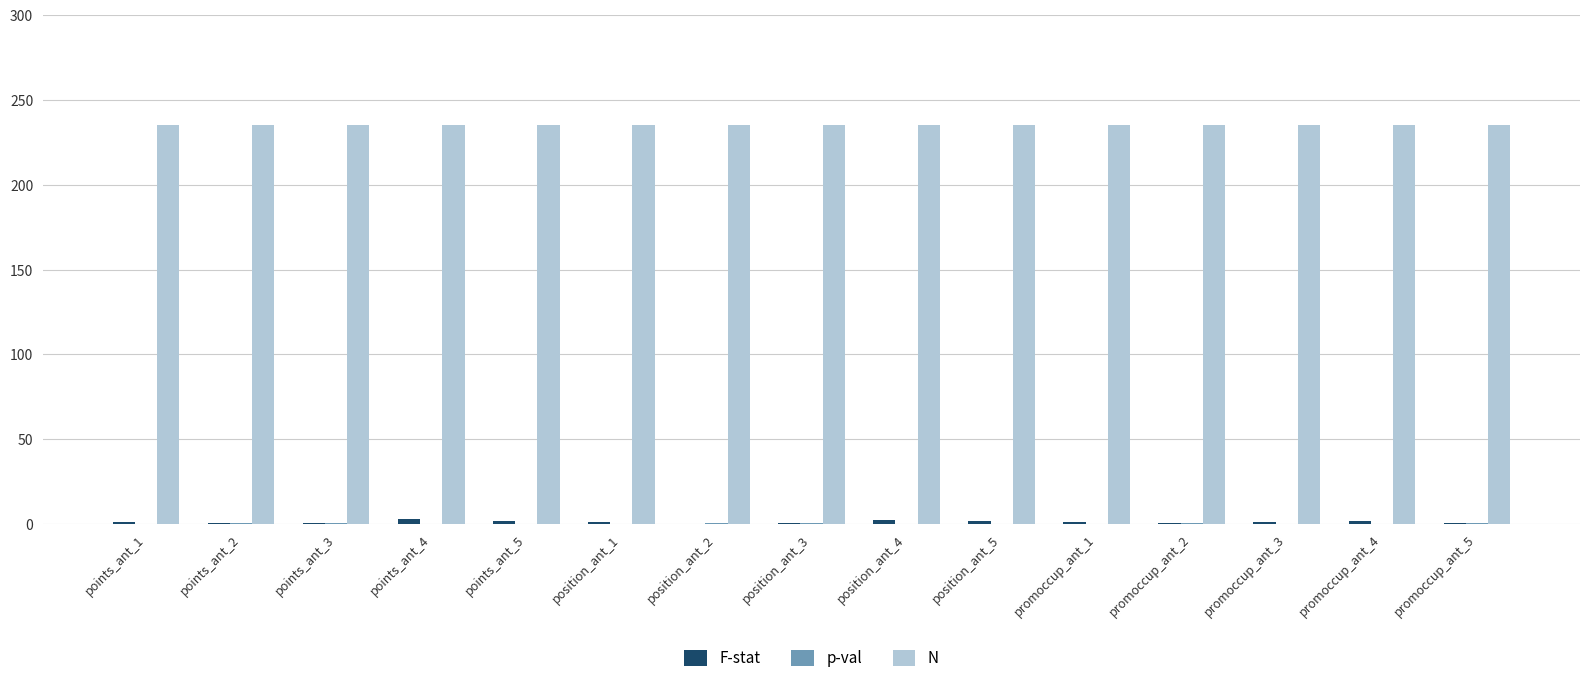

What is the sum of all N values?

3525.0